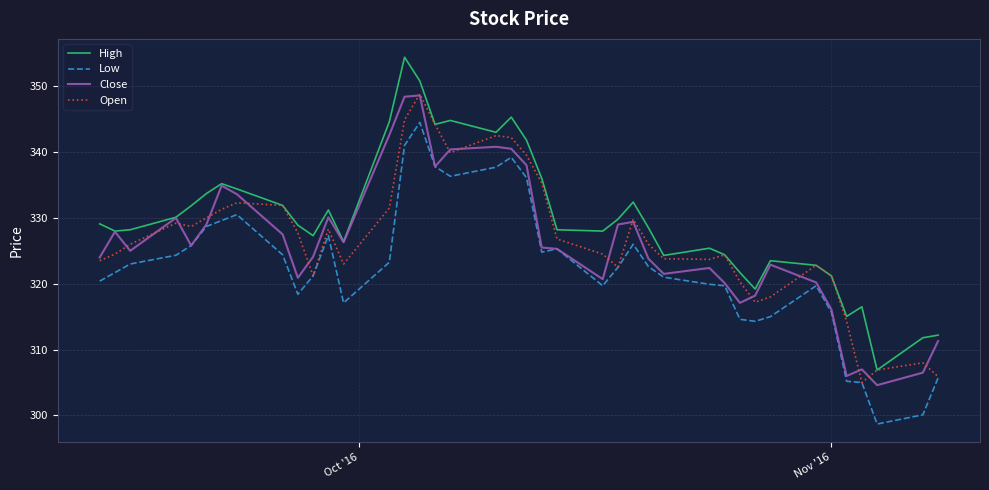

True or false: High and Low intersect in this chart.

False